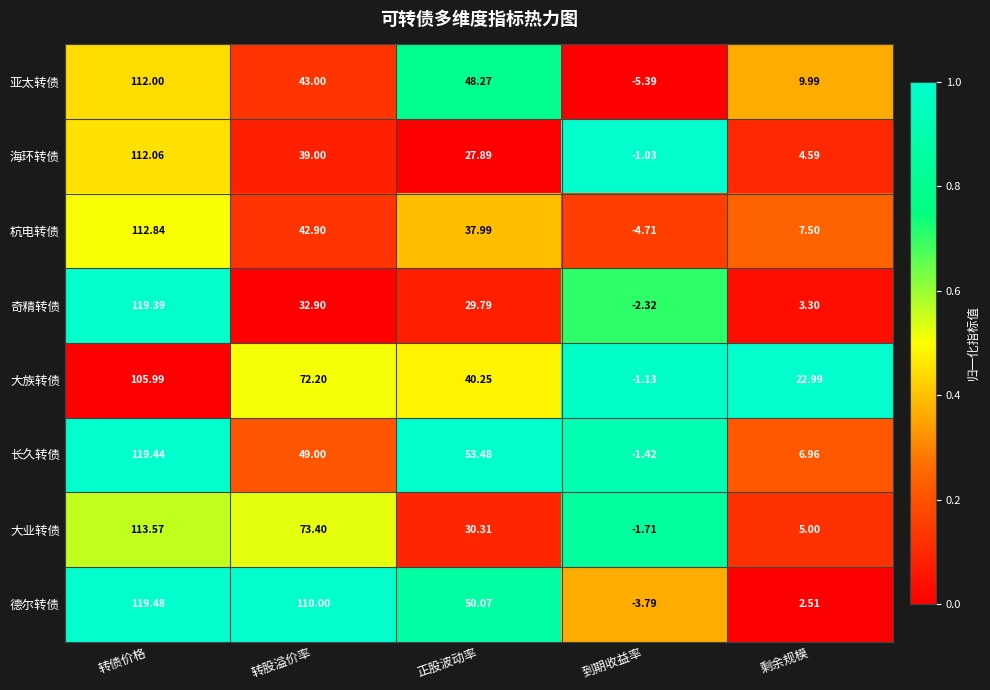

Rank the series at 到期收益率 from lowest to highest value.

亚太转债, 杭电转债, 德尔转债, 奇精转债, 大业转债, 长久转债, 大族转债, 海环转债